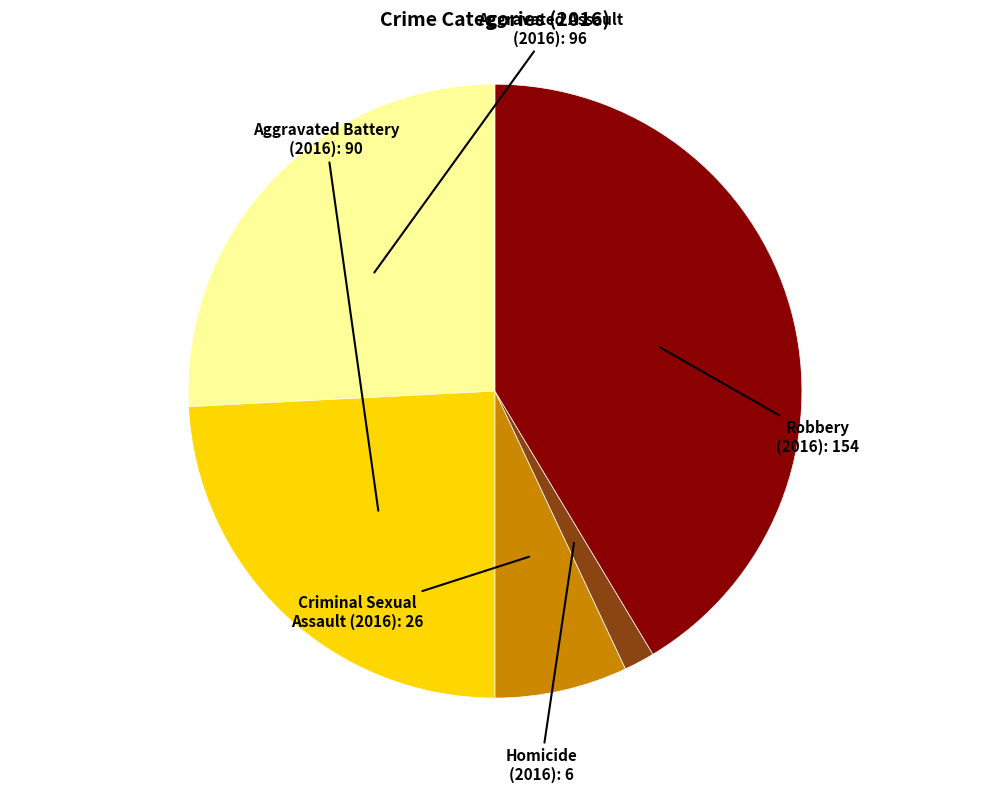

How many slices are in this pie chart?

5